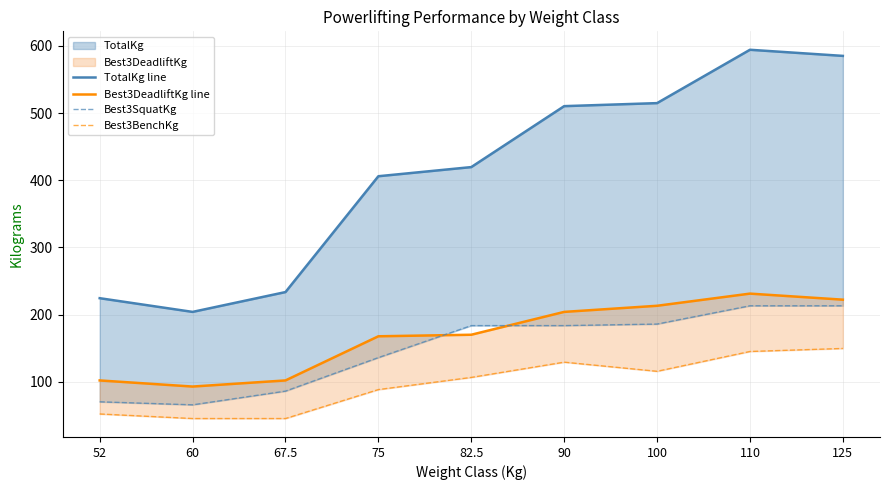

True or false: Best3SquatKg and TotalKg line intersect in this chart.

False